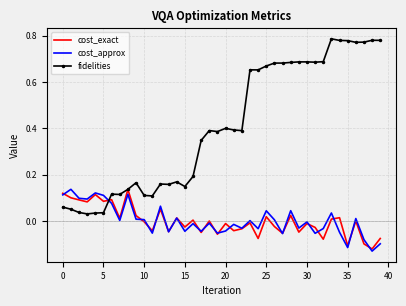

After their last crossing, which series has the higher values: fidelities or cost_exact?

fidelities